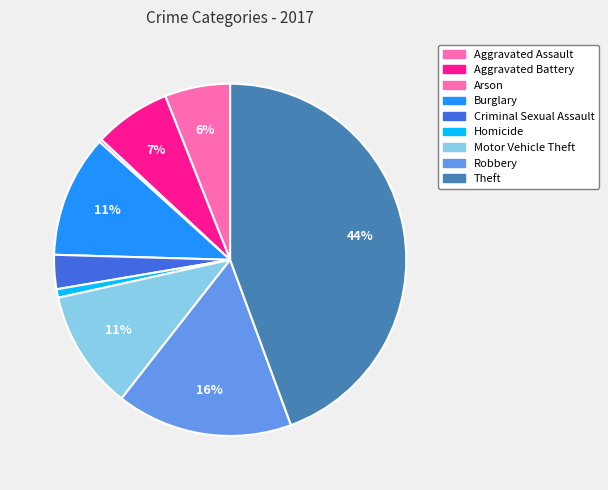

What portion of the pie excludes Criminal Sexual Assault?

96.9%